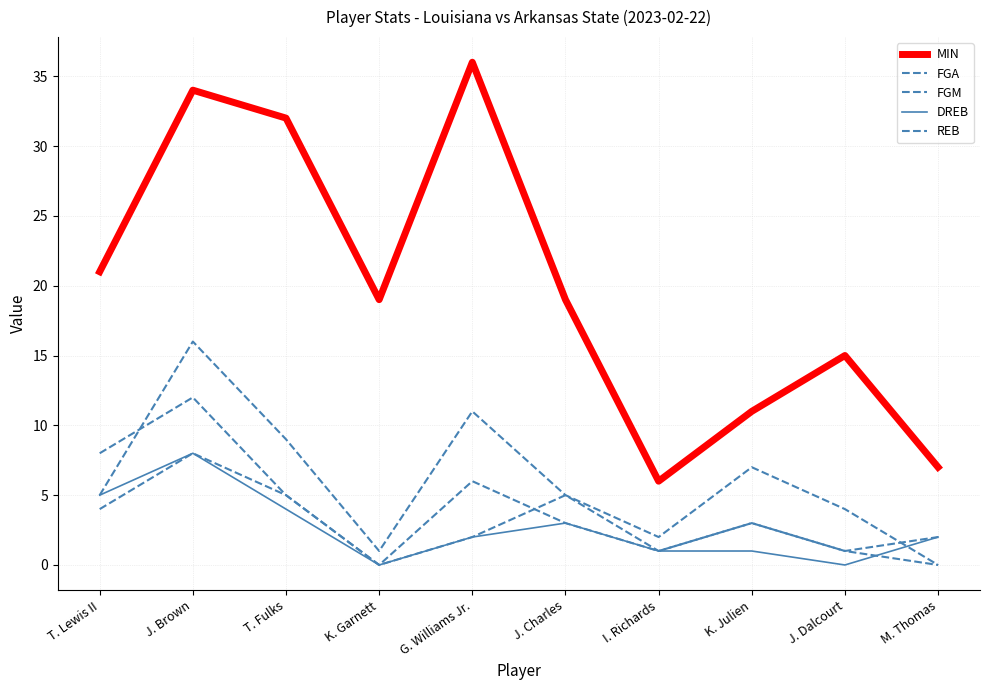

Which label corresponds to the largest value in the chart?

G. Williams Jr.